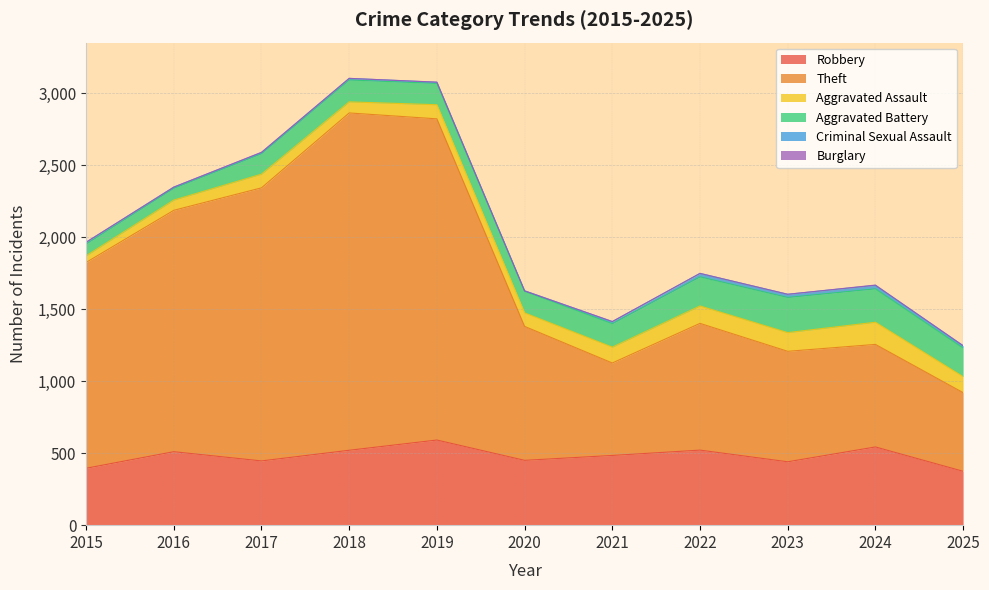

The Burglary series shows -1 at 2018. True or false?

False